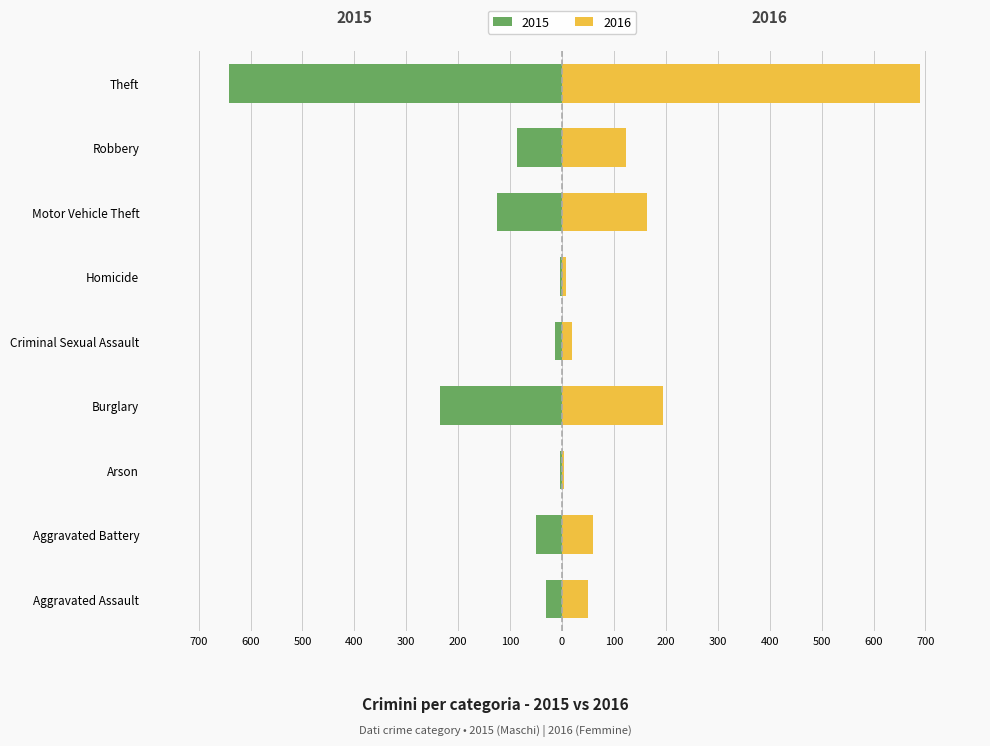

What value does the Femmine (right) series have at Robbery?

123